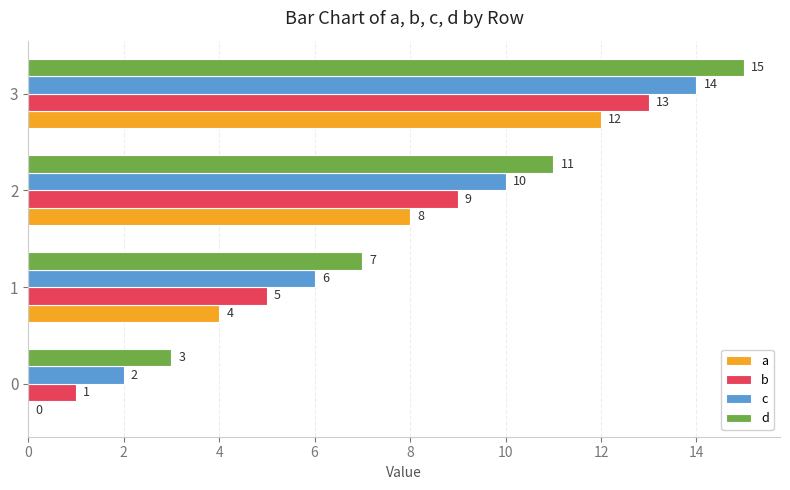

At which category is the sum across all series the highest?

3